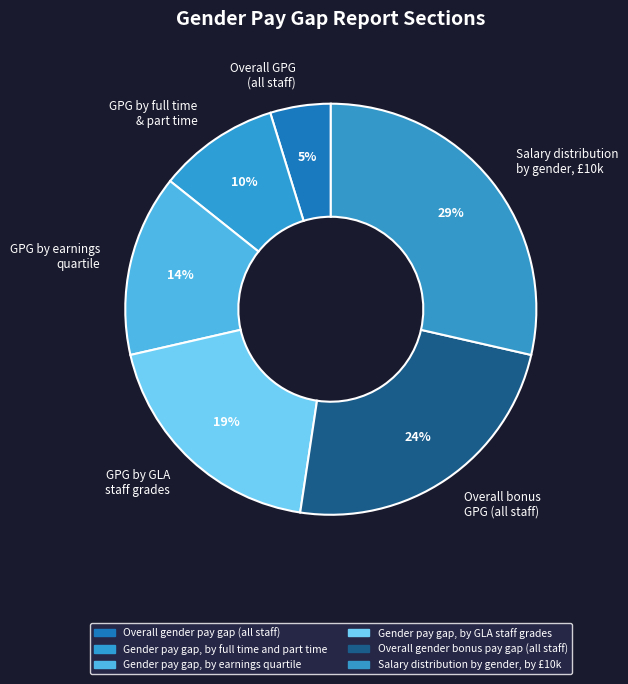

Between Overall bonus GPG (all staff) and GPG by earnings quartile, which is larger?

Overall bonus GPG (all staff)